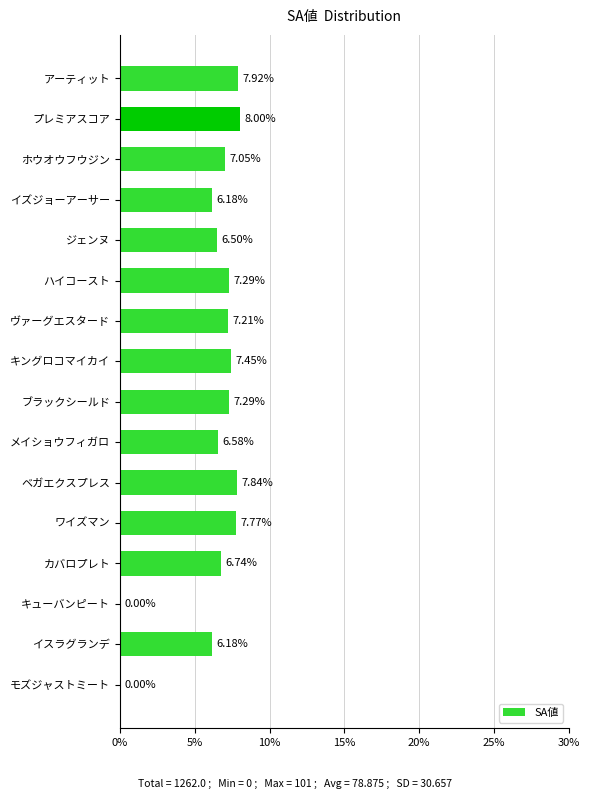

How many categories are shown in the chart?

16